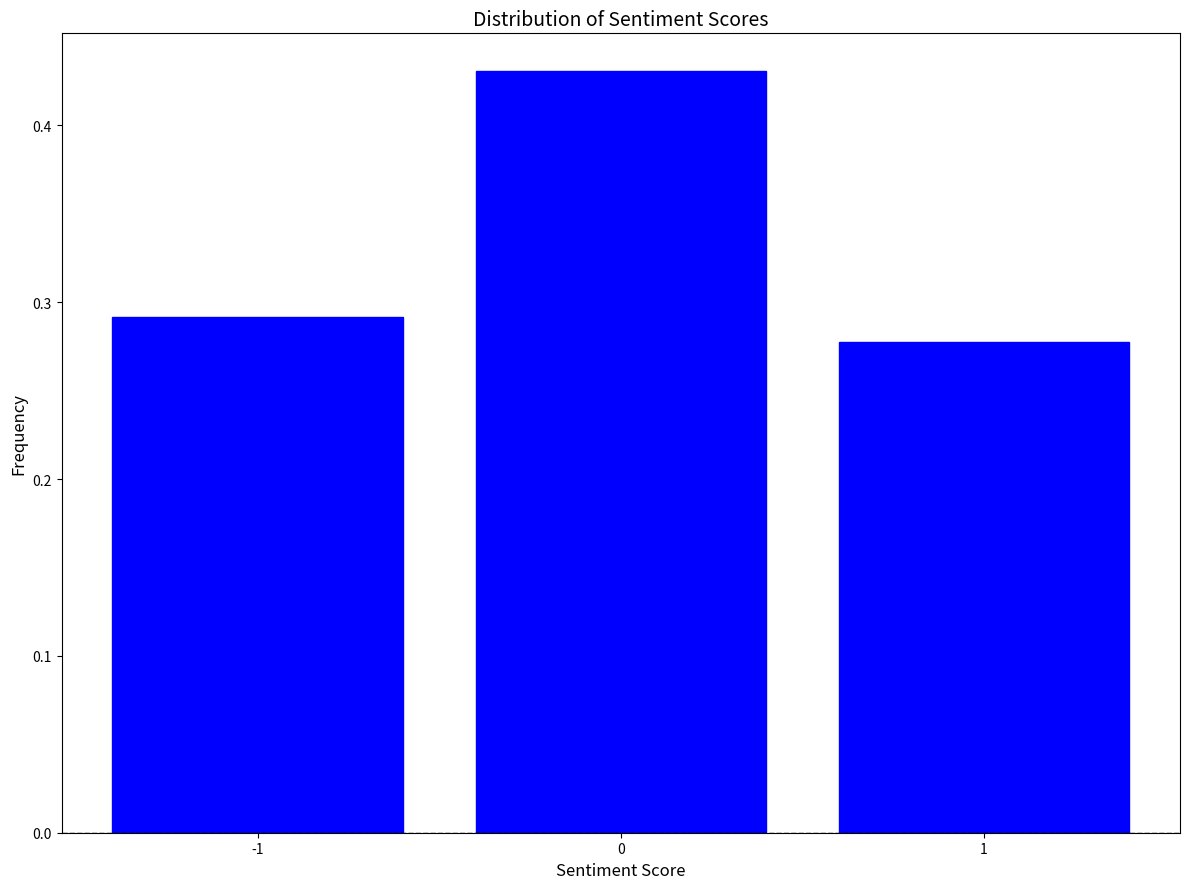

Reading left to right, list every bar in this chart as the range it spans on the x-axis followed by its height. The values are not printed on the chart, so give them approximately, as read against the axis.

-1.5 to -0.5: 0.29
-0.5 to 0.5: 0.43
0.5 to 1.5: 0.28